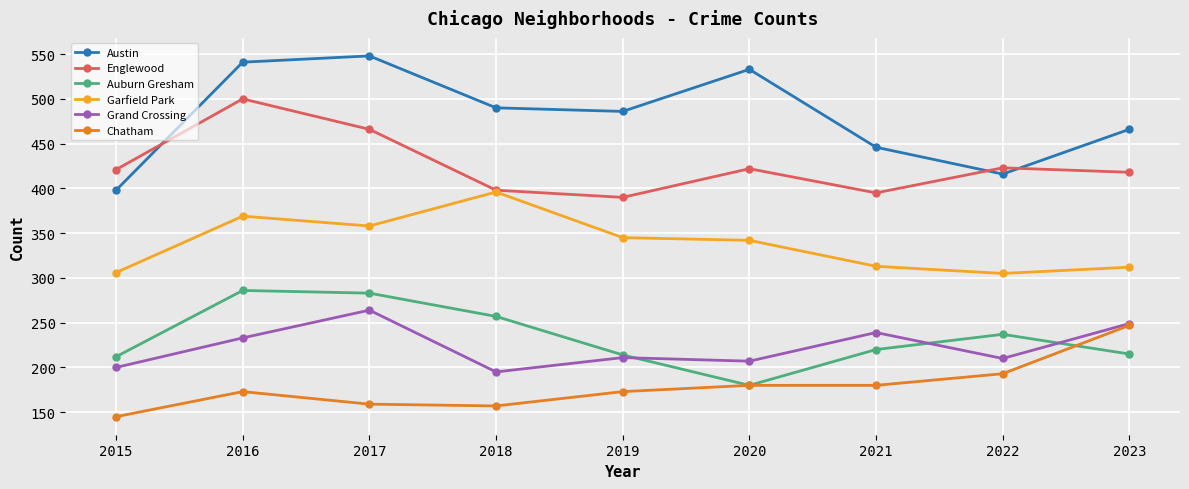

At which category is the sum across all series the highest?

2016